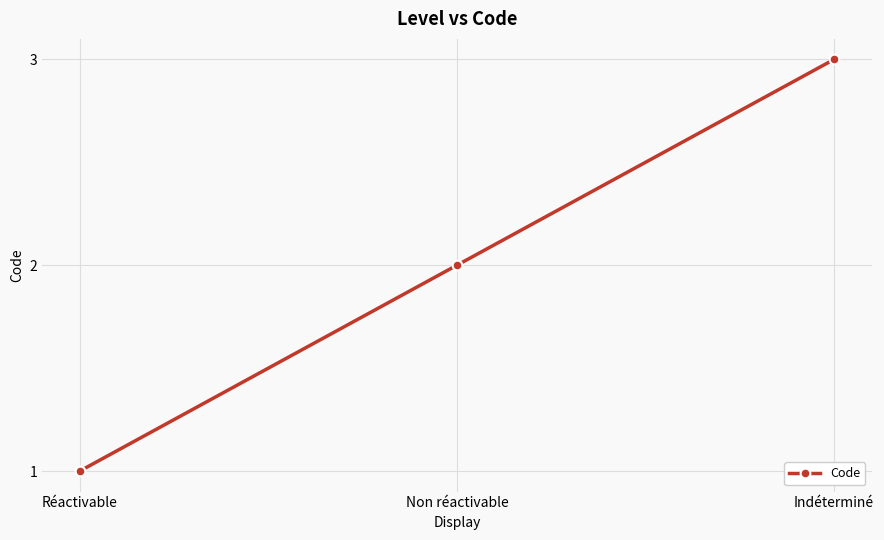

Reading left to right, transcribe all the data shown in this chart.

1	2	3